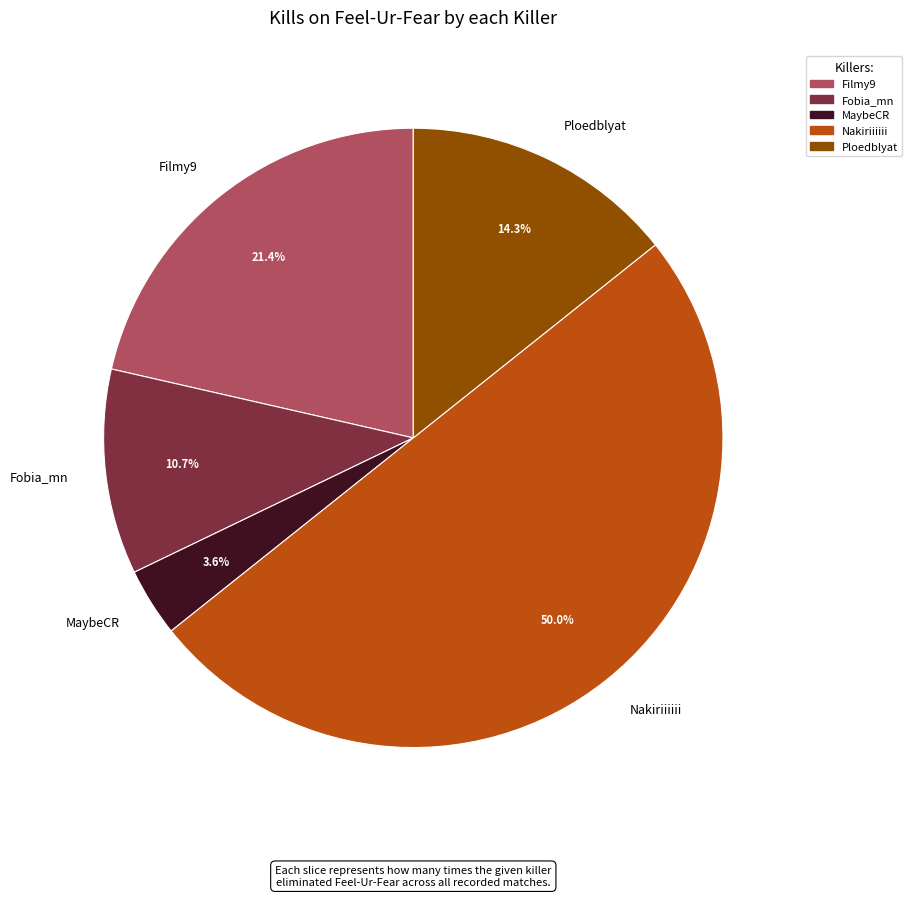

What portion of the pie excludes Filmy9?

78.6%